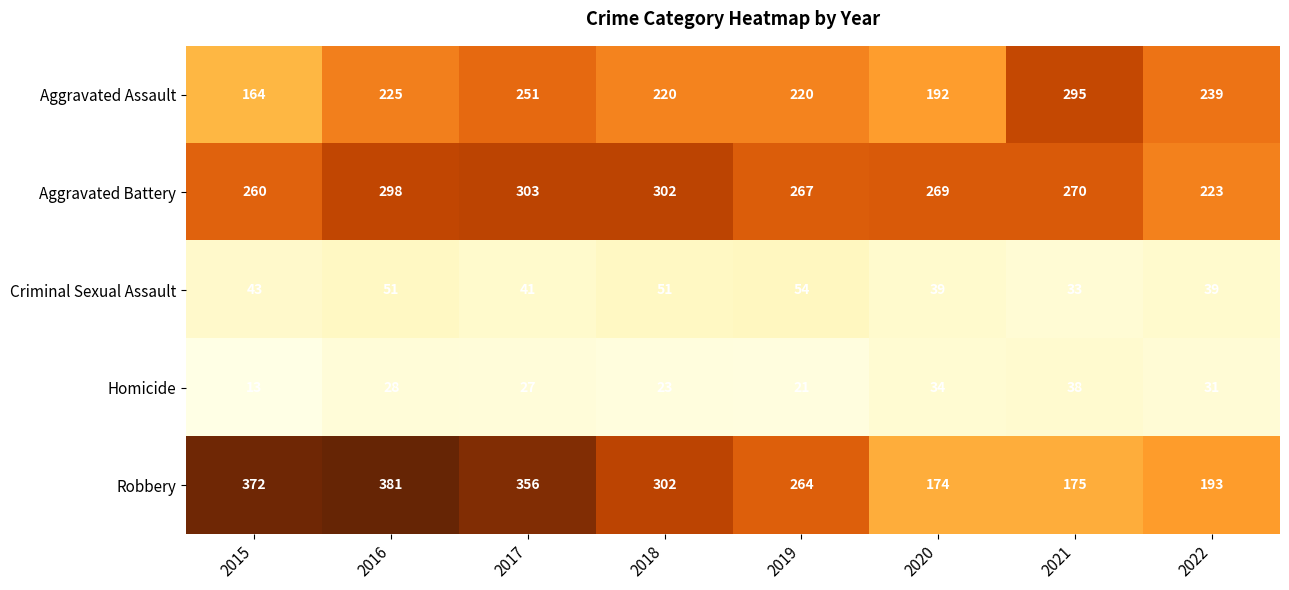

How many values in the Criminal Sexual Assault series are below 43?

4